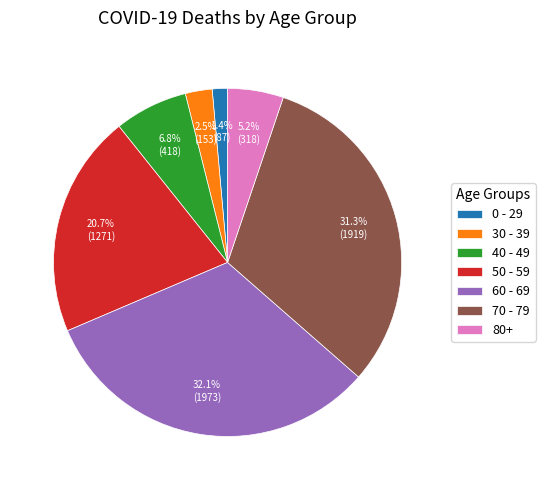

Does any single category account for the majority?

No